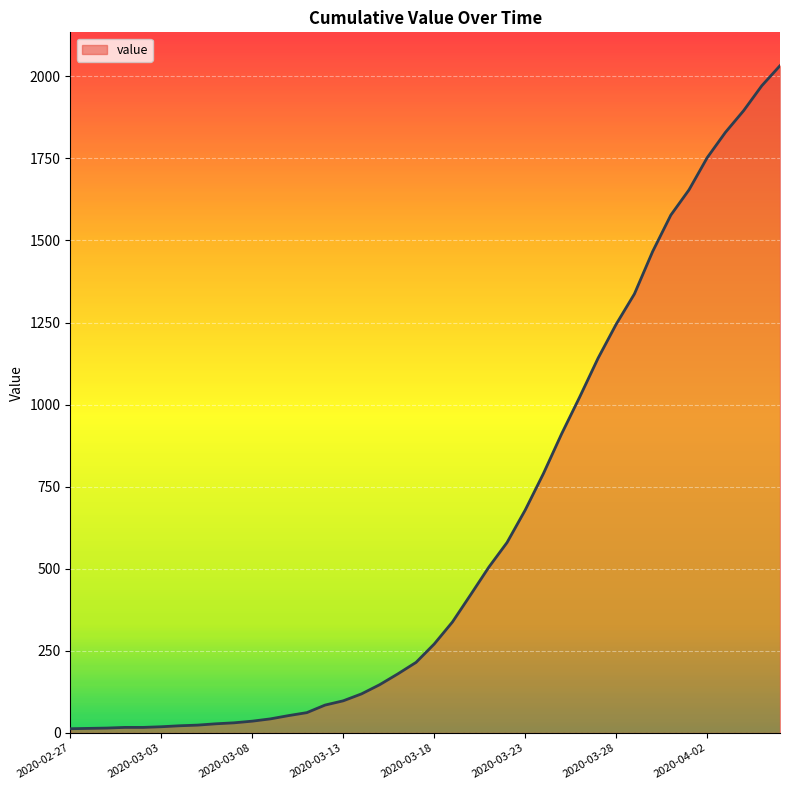

What is the difference between the maximum and minimum values?

2019